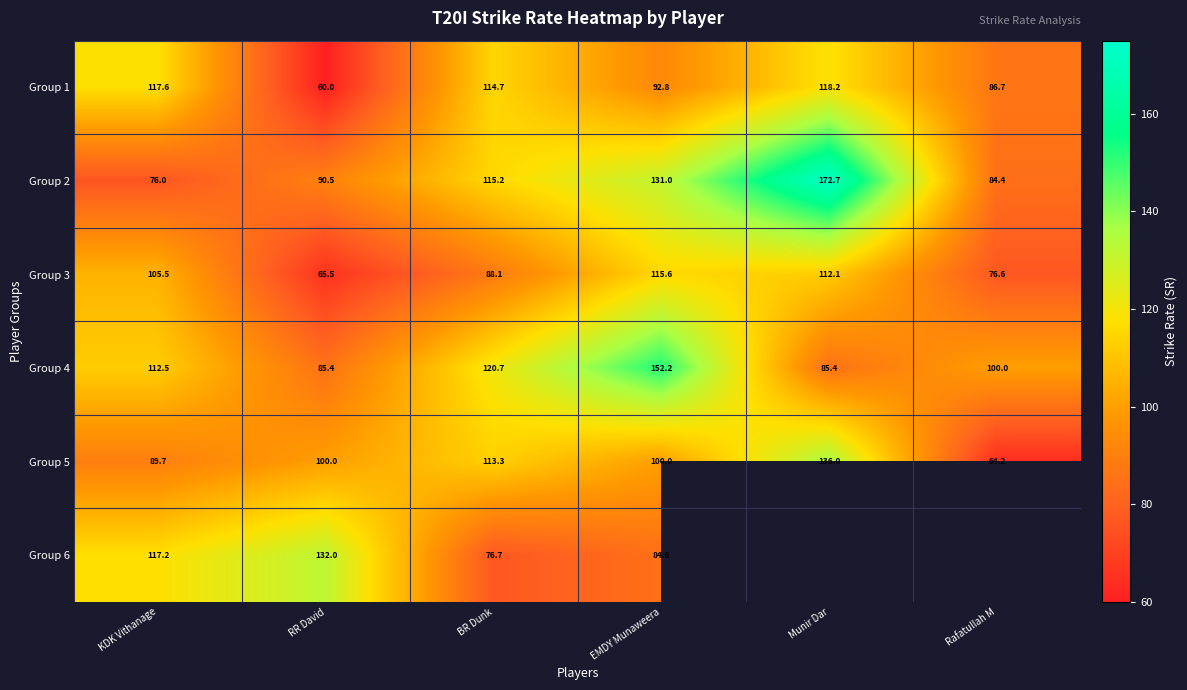

Which category has the lowest value across all series?

RR David